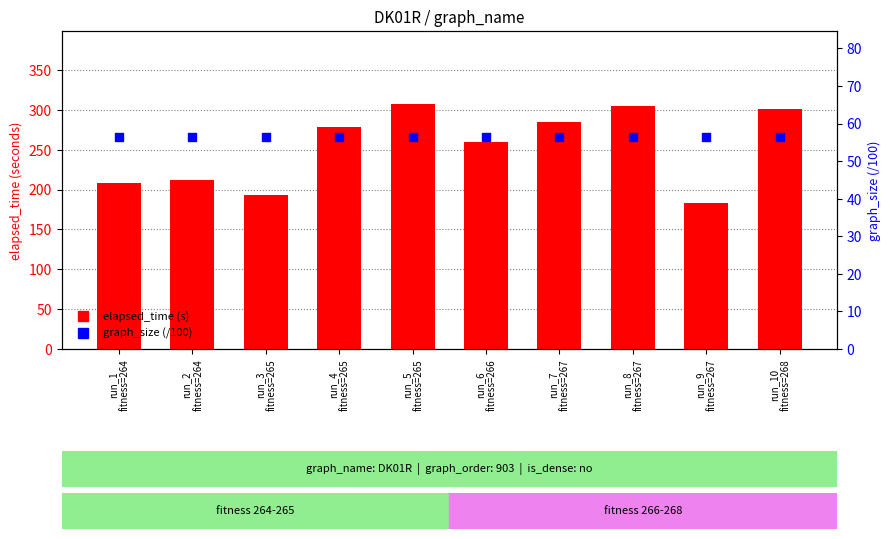

Which series contains the highest Y value?

elapsed_time (s)